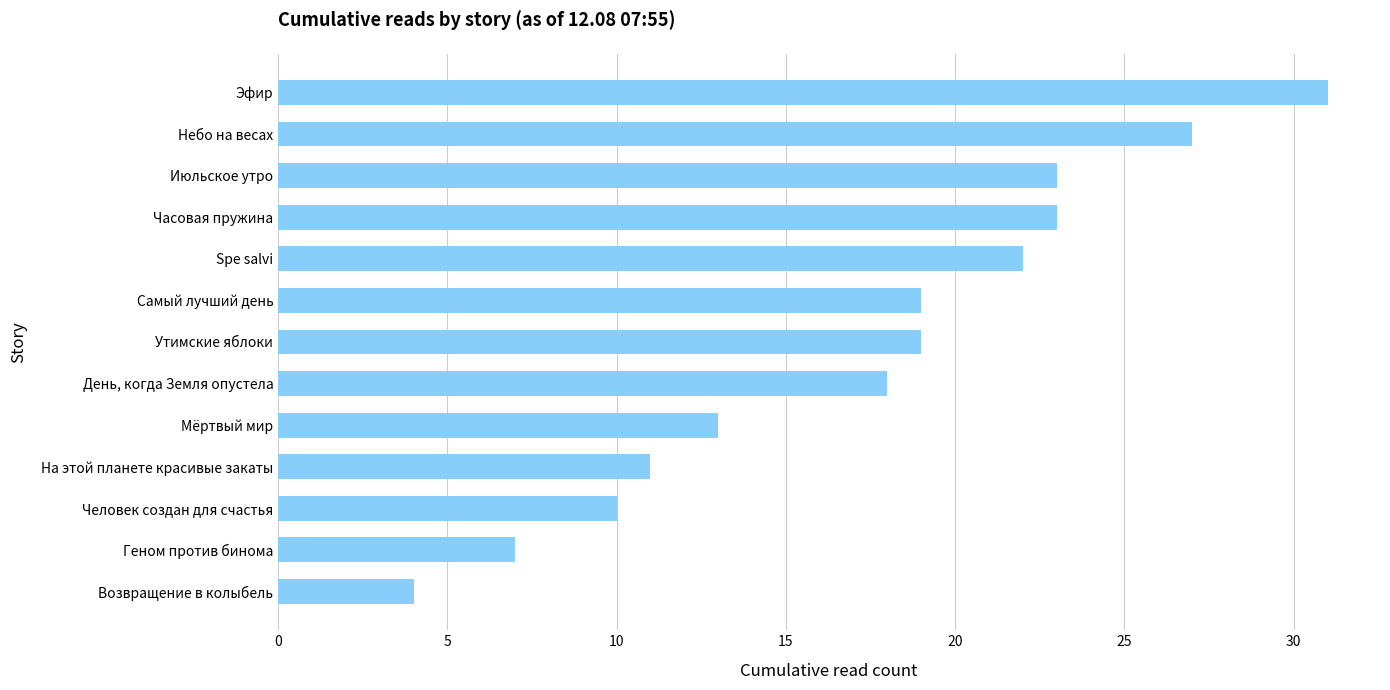

True or false: the data shows 27 at Небо на весах.

True